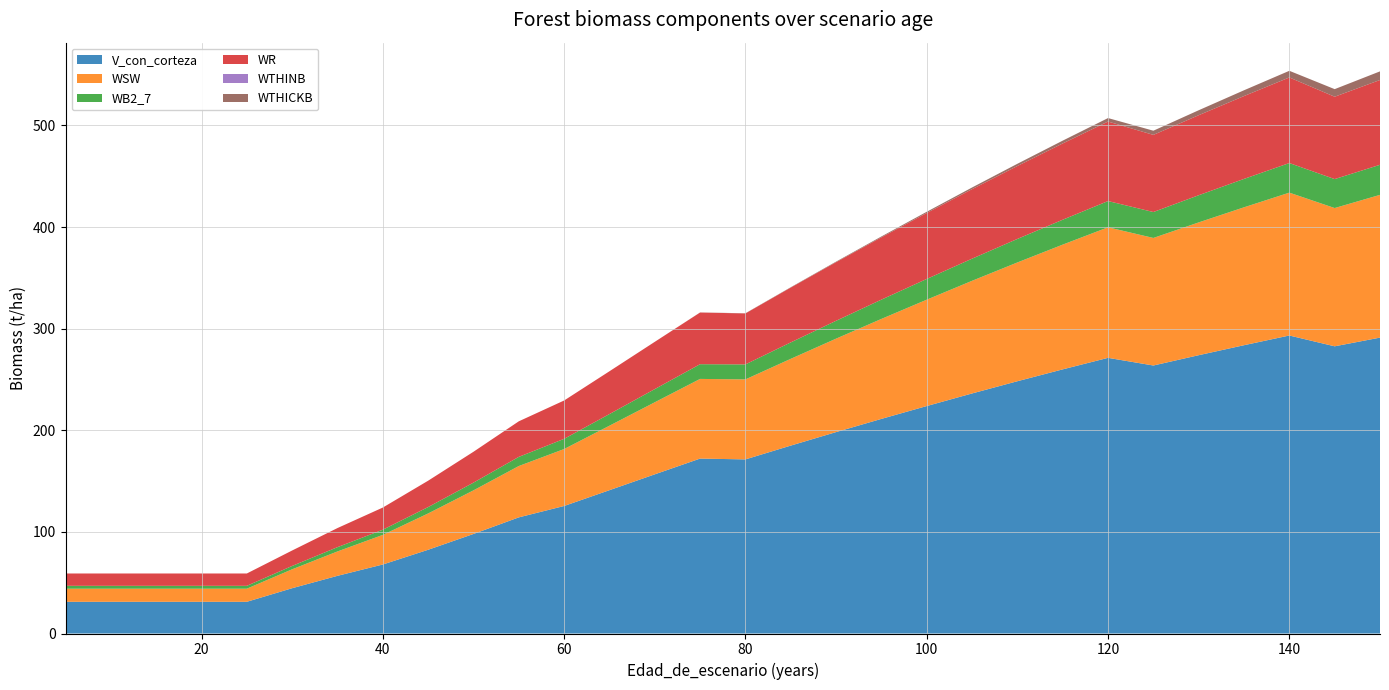

Reading left to right, transcribe all the data shown in this chart.

V_con_corteza: 5=31.2	10=31.2	15=31.2	20=31.2	25=31.2	30=44.6	35=56.8	40=67.9	45=82.4	50=98.0	55=114.3	60=125.5	65=141.1	70=156.7	75=172.2	80=171.4	85=184.9	90=198.2	95=211.2	100=223.9	105=236.3	110=248.3	115=260.0	120=271.3	125=263.8	130=273.9	135=283.8	140=293.3	145=282.7	150=291.2
WSW: 5=12.9	10=12.9	15=12.9	20=12.9	25=12.9	30=18.6	35=24.0	40=29.1	45=35.8	50=42.9	55=50.5	60=56.0	65=63.5	70=70.9	75=78.4	80=78.7	85=85.4	90=92.0	95=98.4	100=104.7	105=110.9	110=116.9	115=122.8	120=128.5	125=125.5	130=130.7	135=135.7	140=140.6	145=136.1	150=140.5
WB2_7: 5=2.8	10=2.8	15=2.8	20=2.8	25=2.8	30=3.3	35=4.2	40=5.1	45=6.3	50=7.6	55=9.0	60=10.0	65=11.5	70=13.0	75=14.5	80=14.8	85=16.2	90=17.6	95=19.0	100=20.4	105=21.8	110=23.1	115=24.5	120=25.8	125=25.5	130=26.7	135=27.9	140=29.1	145=28.5	150=29.6
WR: 5=12.1	10=12.1	15=12.1	20=12.1	25=12.1	30=15.2	35=18.8	40=21.8	45=25.9	50=30.4	55=35.0	60=37.7	65=42.1	70=46.5	75=50.9	80=50.2	85=54.0	90=57.7	95=61.4	100=64.9	105=68.4	110=71.8	115=75.1	120=78.3	125=75.9	130=78.8	135=81.5	140=84.2	145=81.1	150=83.5
WTHINB: 5=0.0	10=0.0	15=0.0	20=0.0	25=0.0	30=0.0	35=0.0	40=0.0	45=0.0	50=0.0	55=0.0	60=0.0	65=0.0	70=0.0	75=0.0	80=0.0	85=0.0	90=0.0	95=0.0	100=0.0	105=0.0	110=0.0	115=0.0	120=0.0	125=0.0	130=0.0	135=0.0	140=0.0	145=0.0	150=0.0
WTHICKB: 5=0.0	10=0.0	15=0.0	20=0.0	25=0.0	30=0.0	35=0.0	40=0.0	45=0.0	50=0.0	55=0.0	60=0.0	65=0.0	70=0.0	75=0.1	80=0.2	85=0.3	90=0.5	95=0.8	100=1.2	105=1.6	110=2.2	115=2.8	120=3.4	125=4.1	130=4.9	135=5.7	140=6.5	145=7.5	150=8.5